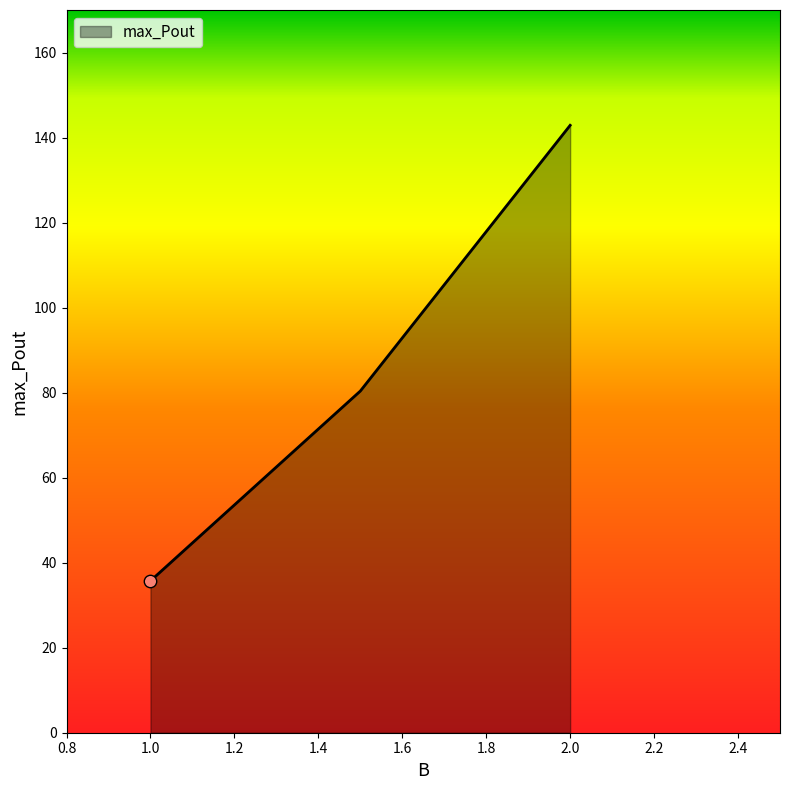

What is the maximum value shown in the chart?

142.9